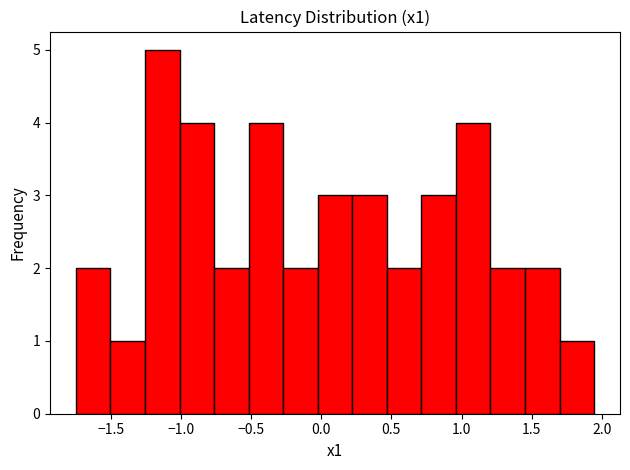

Reading left to right, list every bar in this chart as the range it spans on the x-axis followed by its height. Neither the bar edges nor the heights are printed on the chart, so give them approximately, as read against the axes.

-1.75 to -1.50: 2
-1.50 to -1.25: 1
-1.25 to -1.00: 5
-1.00 to -0.75: 4
-0.75 to -0.50: 2
-0.50 to -0.25: 4
-0.25 to 0.00: 2
0.00 to 0.20: 3
0.20 to 0.45: 3
0.45 to 0.70: 2
0.70 to 0.95: 3
0.95 to 1.20: 4
1.20 to 1.45: 2
1.45 to 1.70: 2
1.70 to 1.95: 1